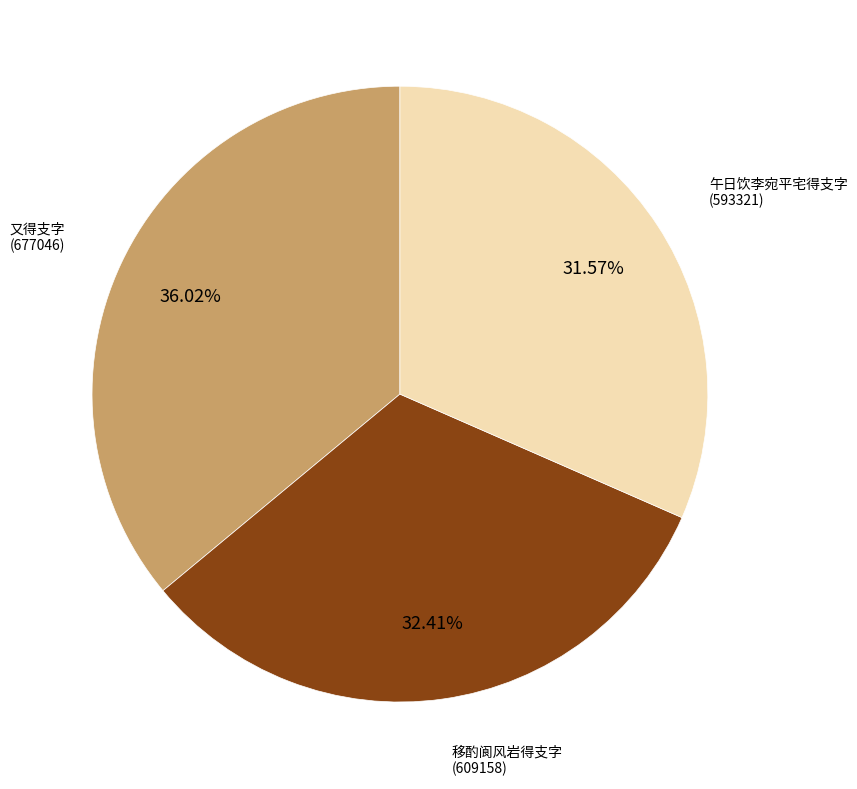

To the nearest percent, what is the average slice percentage?

33%